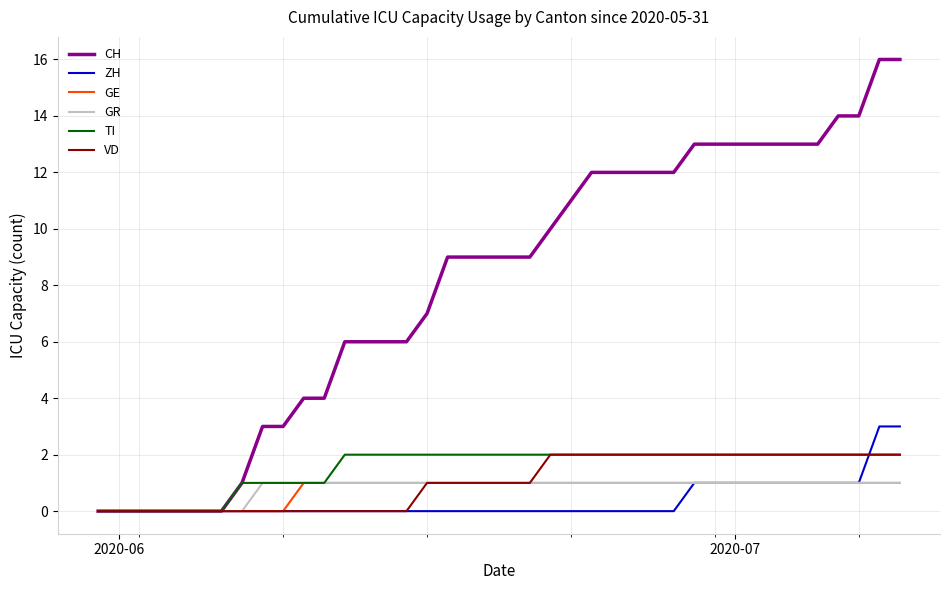

Which series has the widest spread of values?

CH